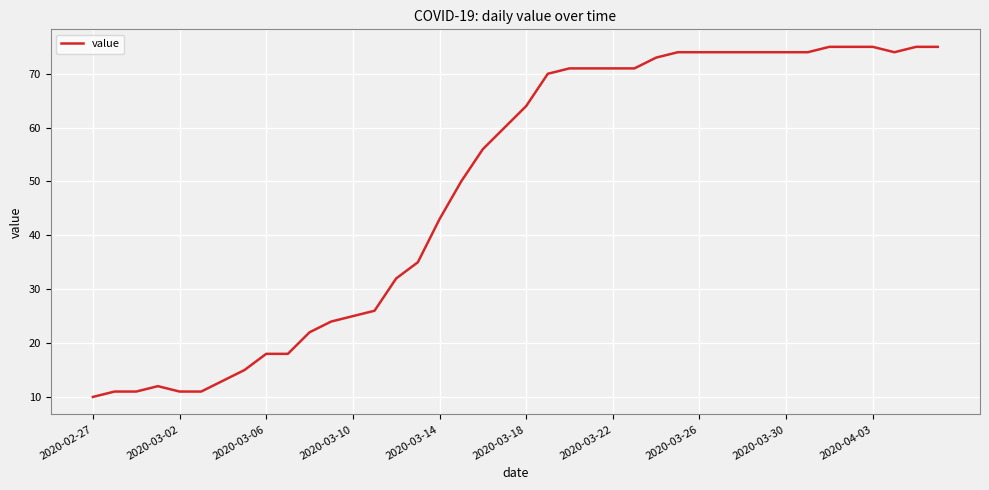

What is the greatest value displayed?

75